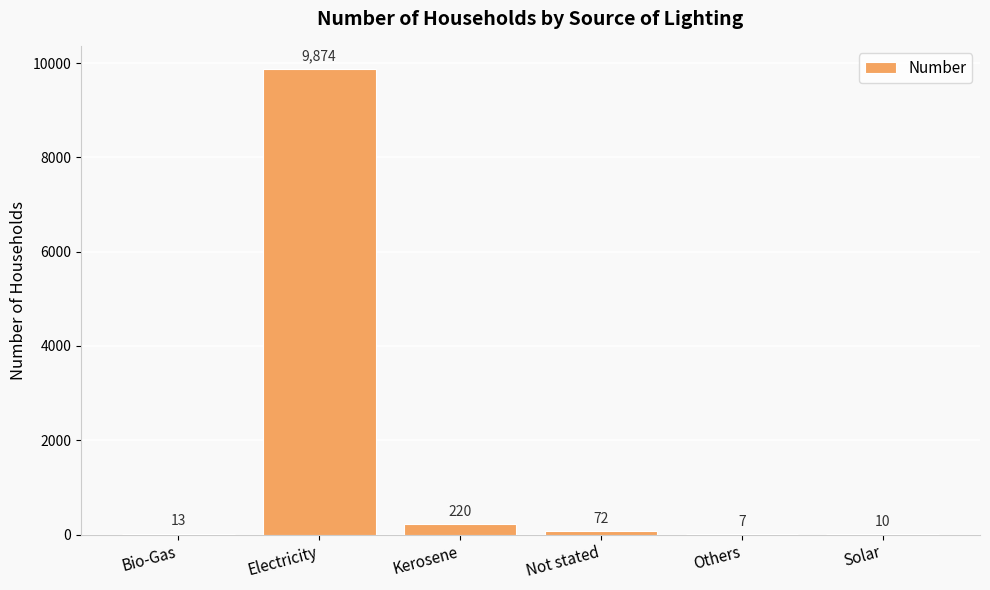

The value at Kerosene is 220. True or false?

True